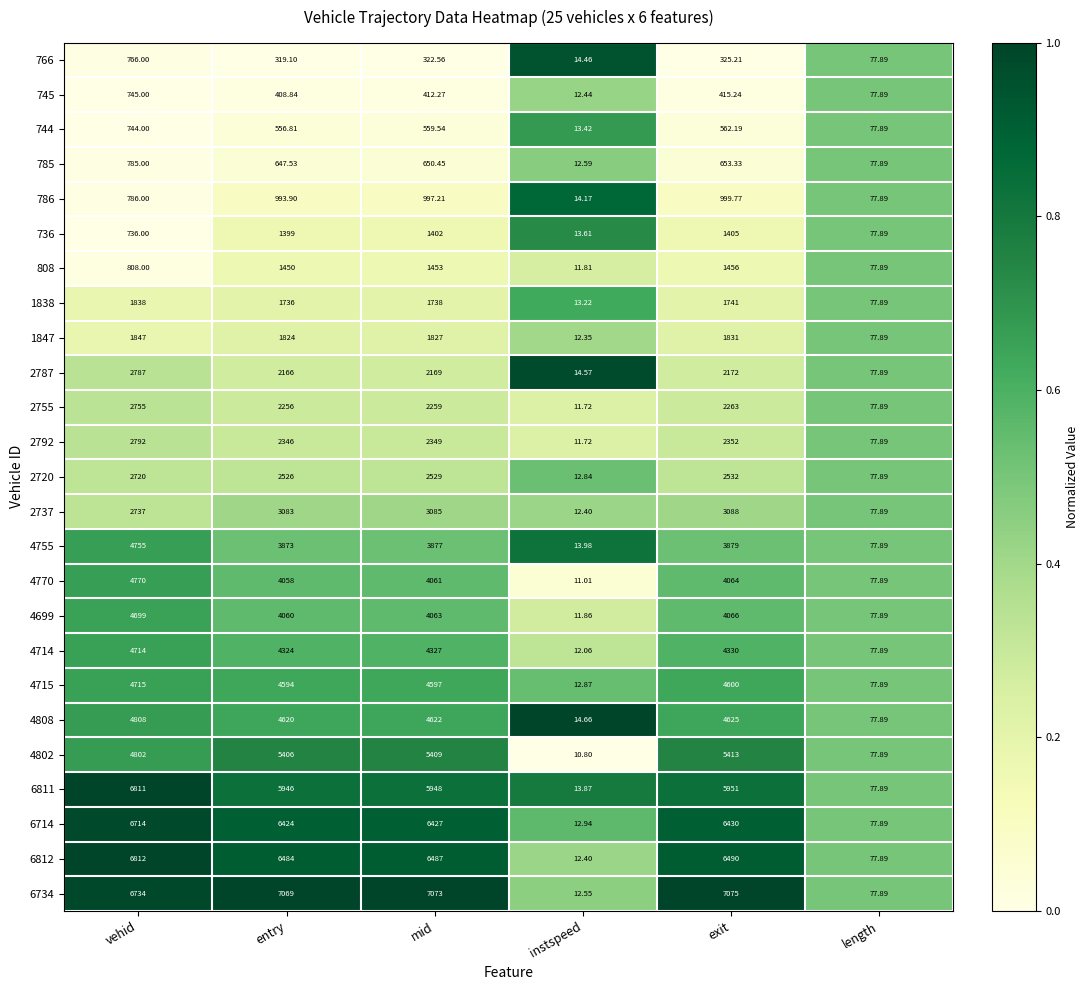

Where does the 745 series first go above 412?

vehid